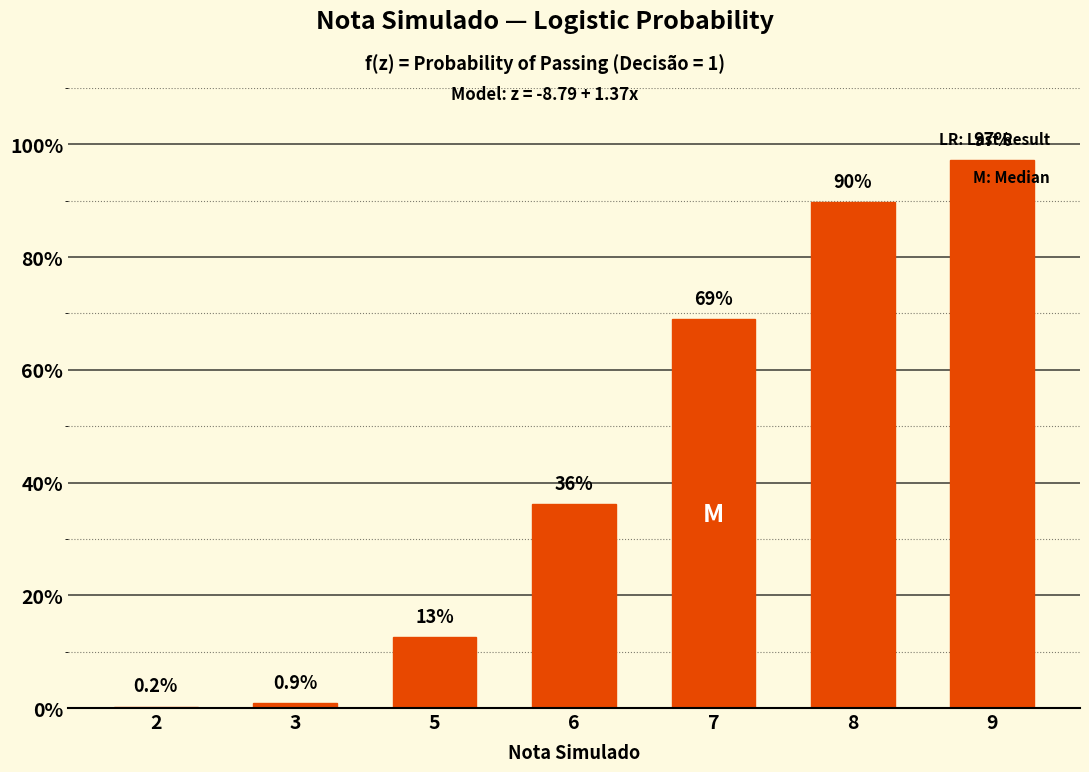

What is the value of the 3rd bar from the left?

0.1